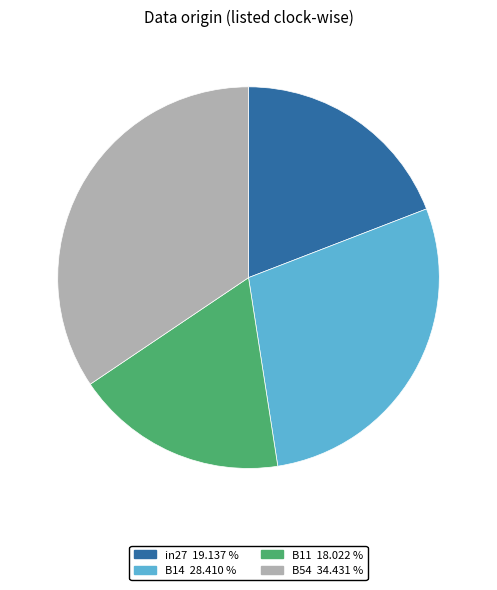

Is there any slice that represents more than half of the pie?

No